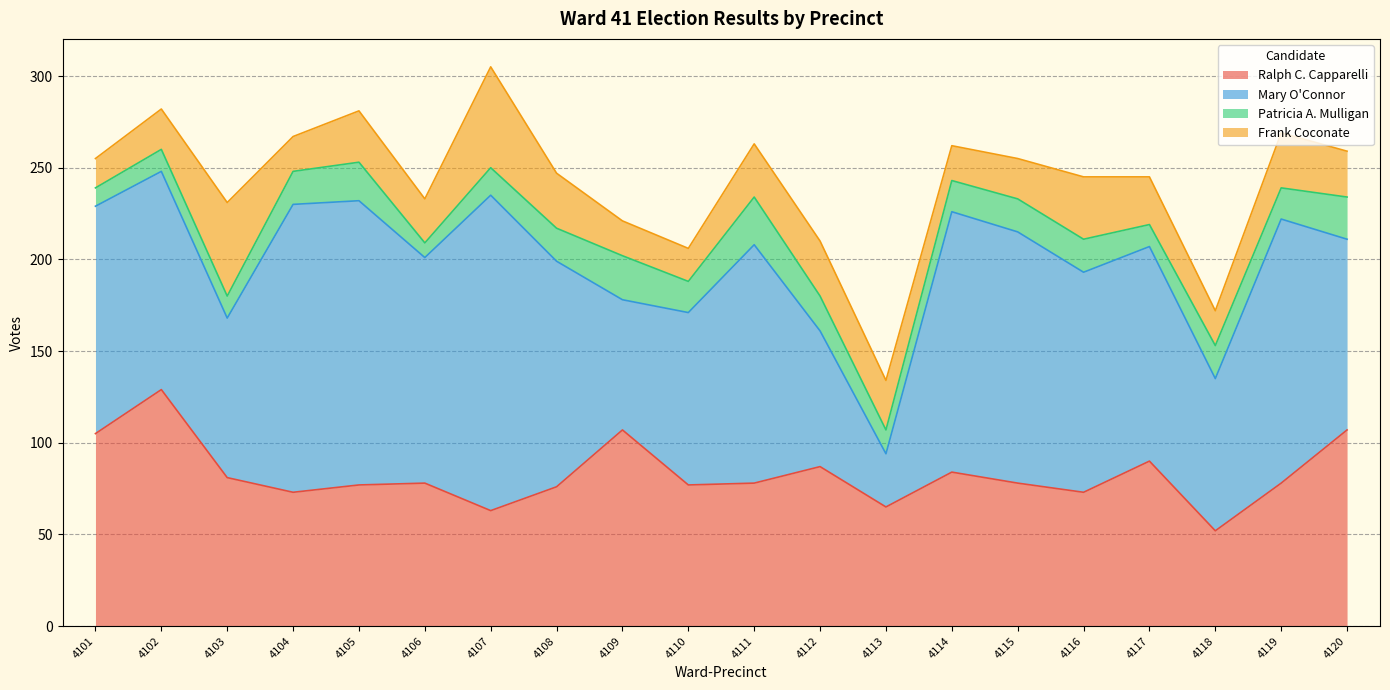

How many data points does each series have?

20